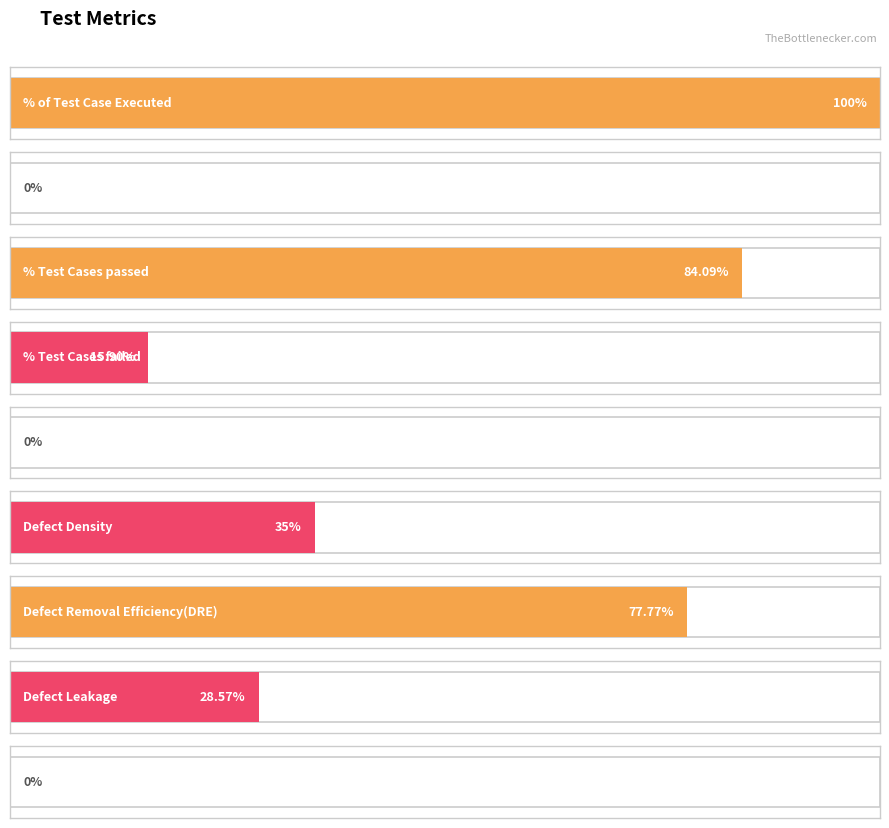

Does the chart contain any negative values?

No